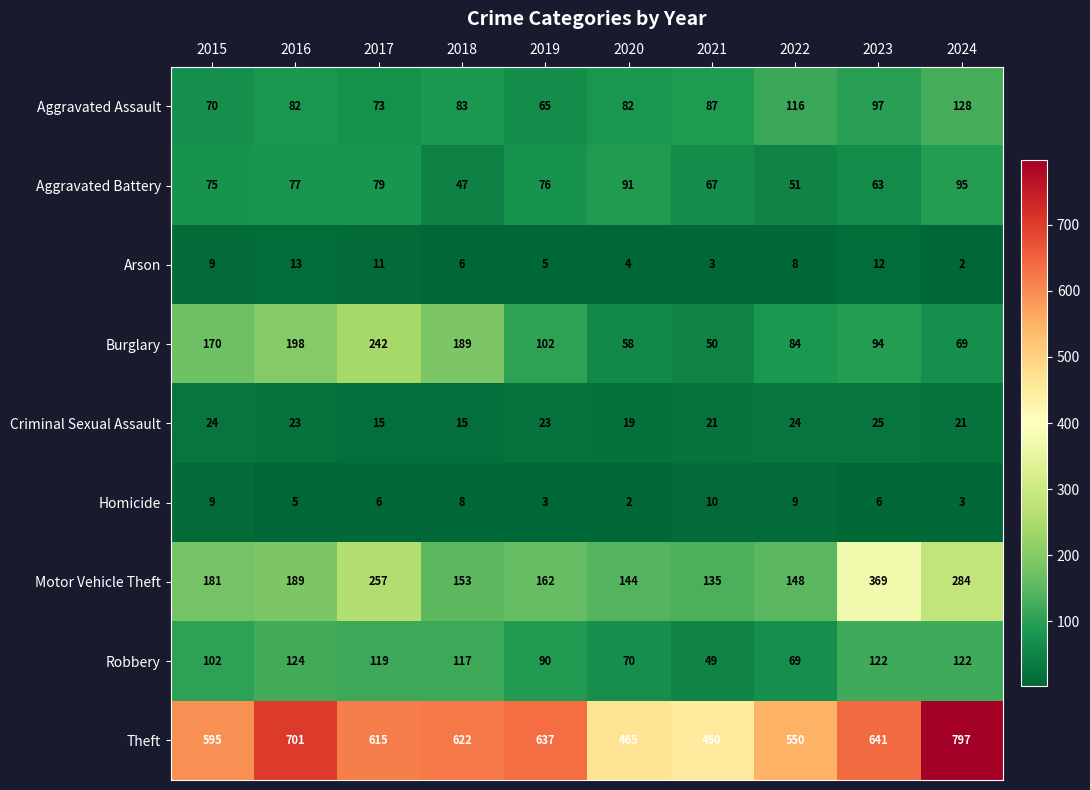

What is the difference between the maximum and second lowest values in the Aggravated Battery series?

44